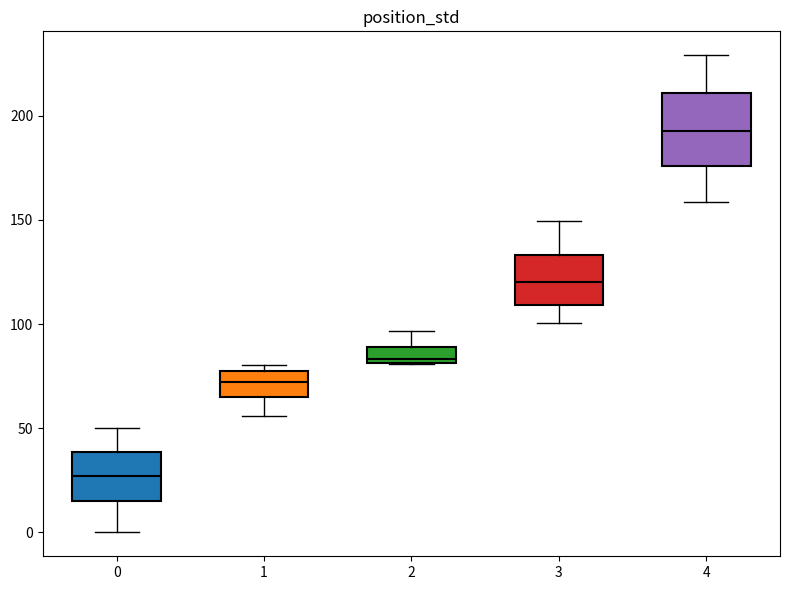

Comparing the boxes themselves (not the whiskers), which one is the tallest?

4